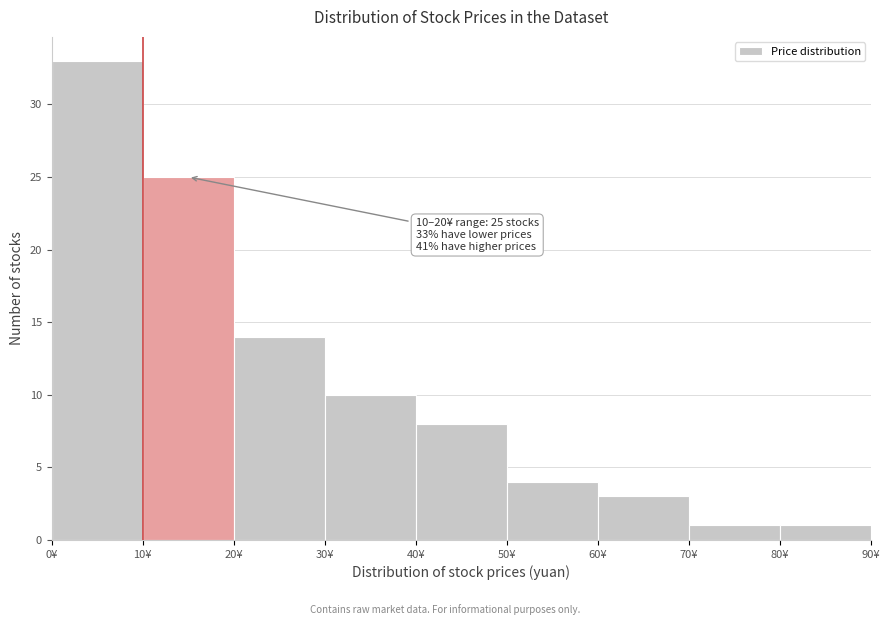

Over which range of the x-axis is the bar tallest?

0 to 10